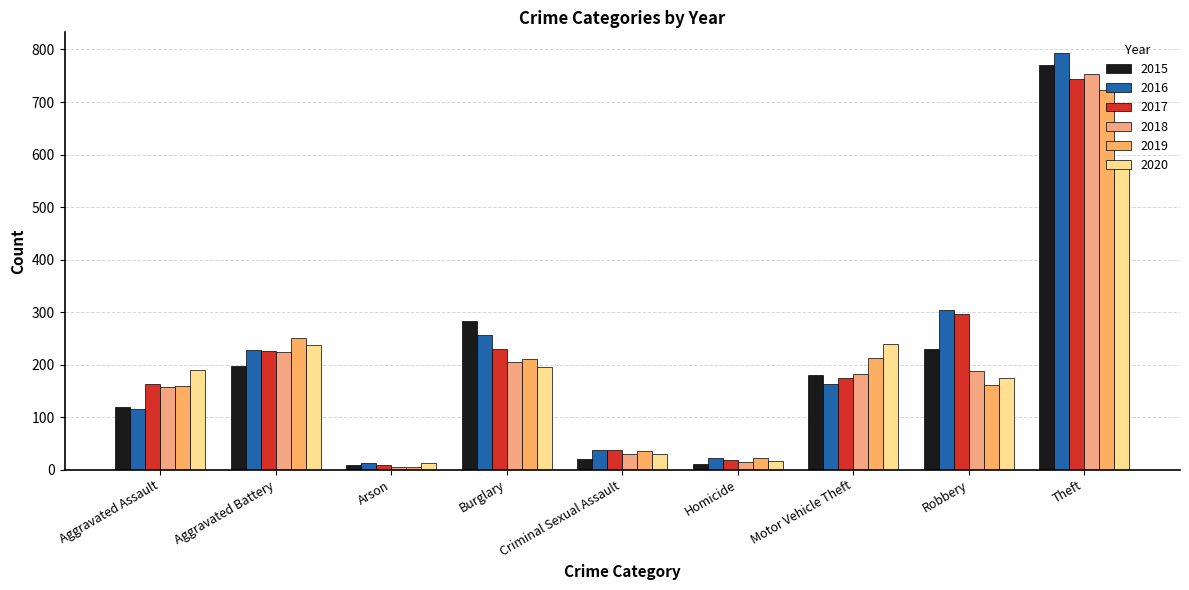

The 2016 series shows 23 at Homicide. True or false?

True